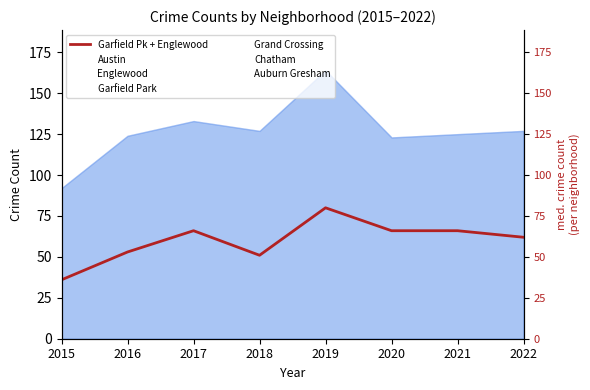

Read the value at 2020, to the nearest 10.

70